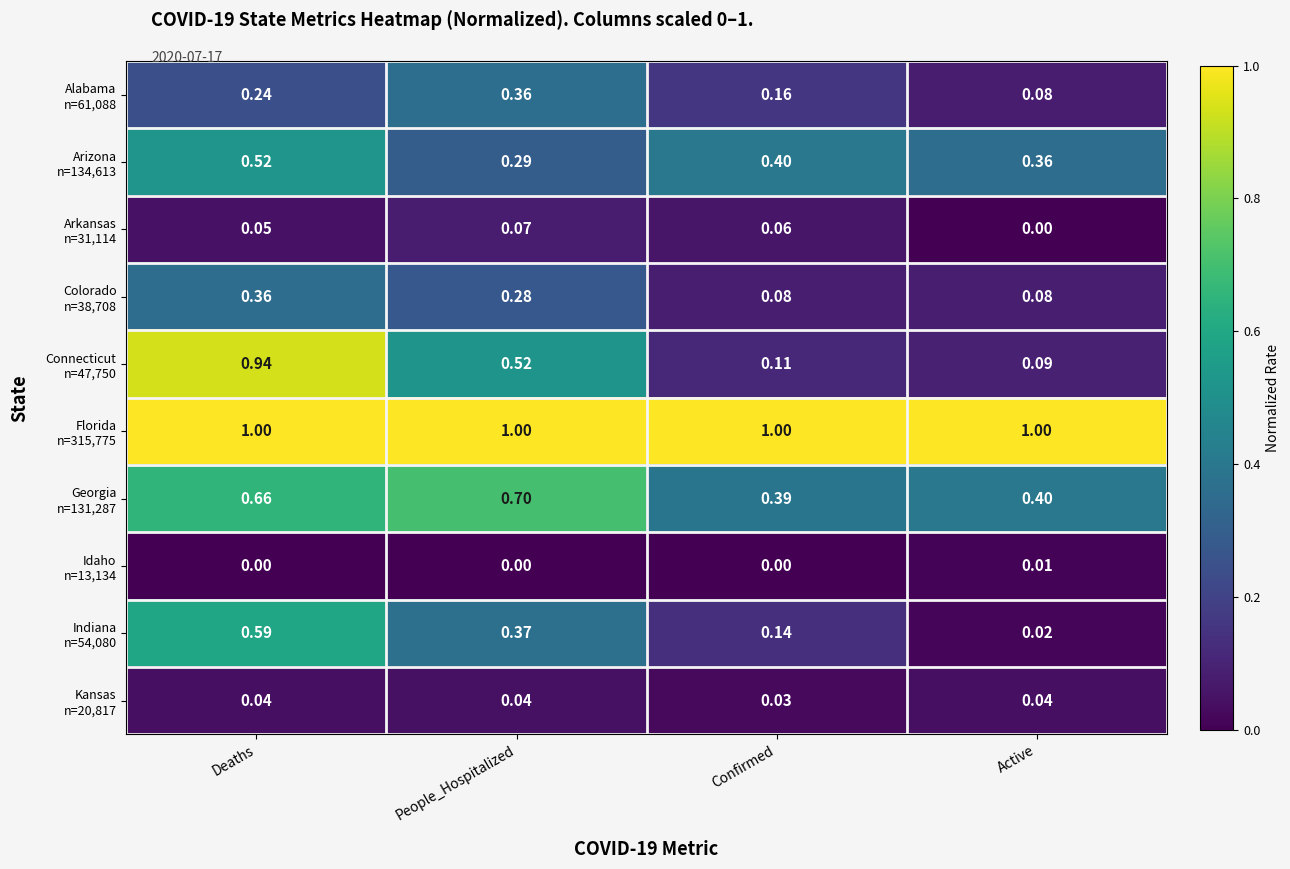

At which category is the sum across all series the highest?

Deaths